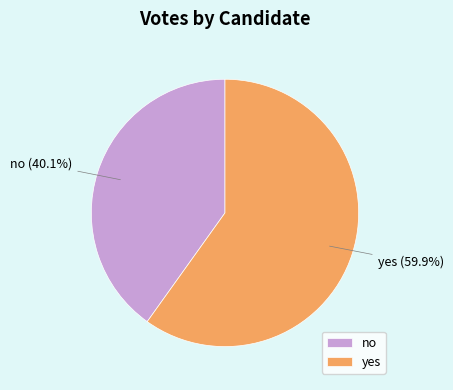

What percentage is the yes slice, to the nearest percent?

60%